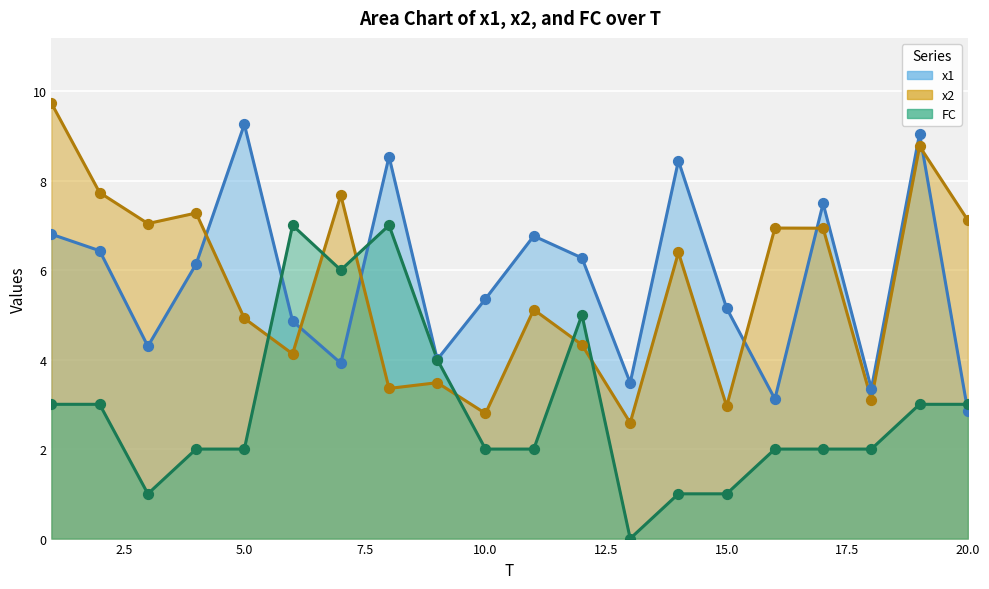

Which series contains the highest Y value?

x2